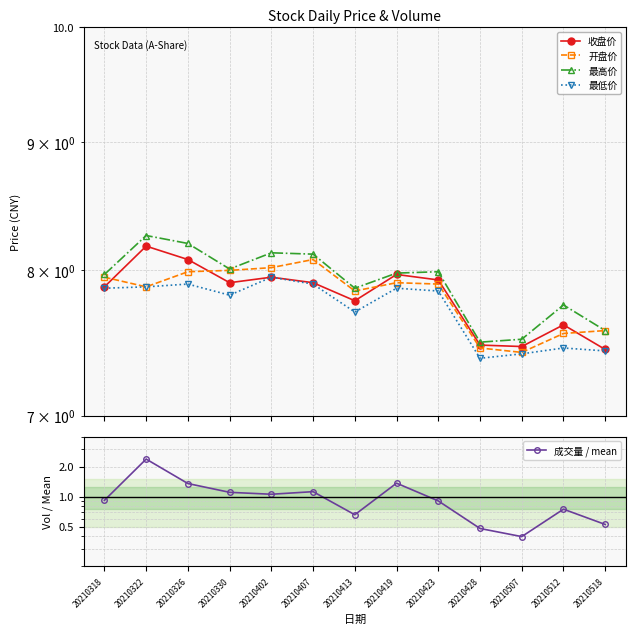

What are all the series names shown in the legend?

收盘价, 开盘价, 最高价, 最低价, 成交量 / mean